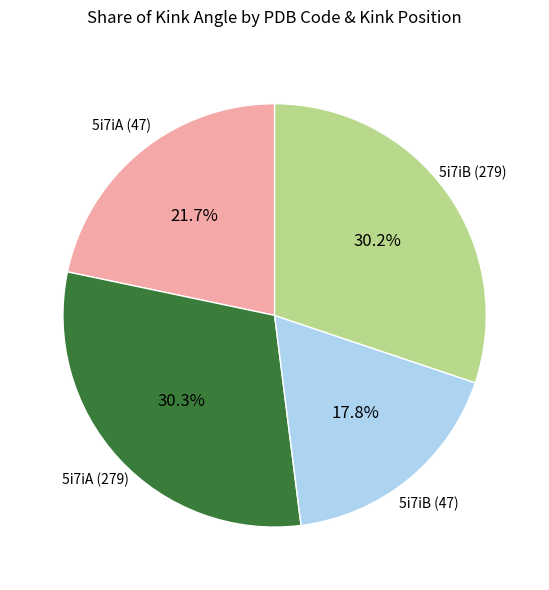

Is there any slice that represents more than half of the pie?

No